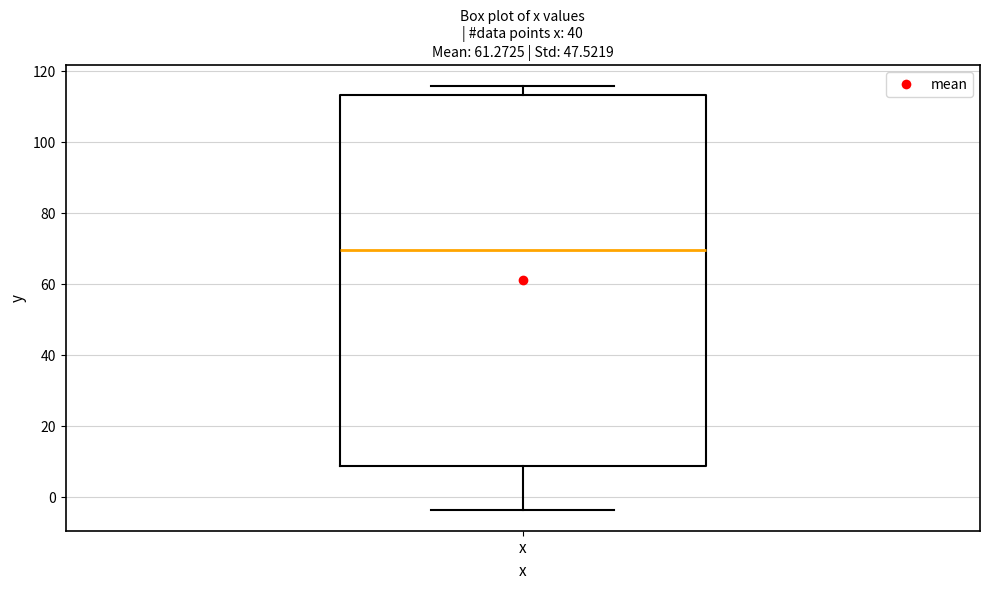

Read this box plot against the y-axis: the position of the median line, the range covered by the box, and the ends of both whiskers. The values are not printed on the chart, so give them approximately, as read against the axis.

median 70, box 8 to 114, whiskers -4 to 116